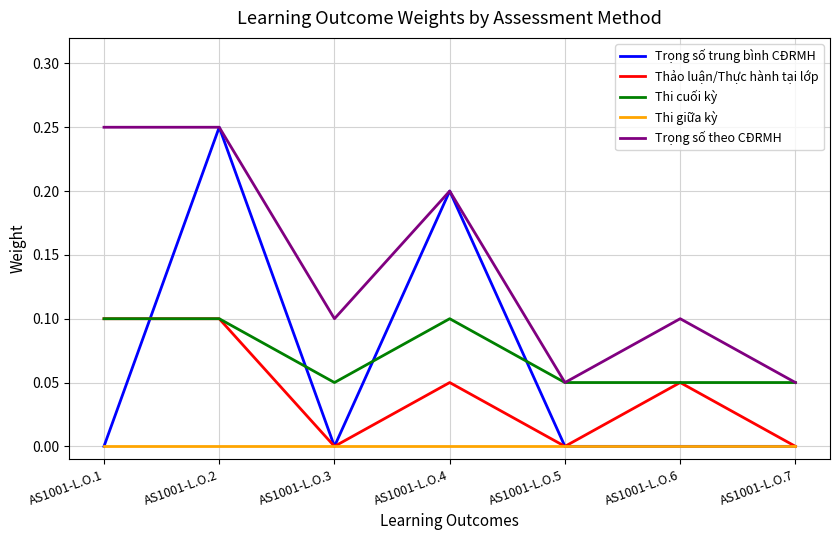

True or false: Trọng số theo CĐRMH has more than 1 interior local peaks.

True